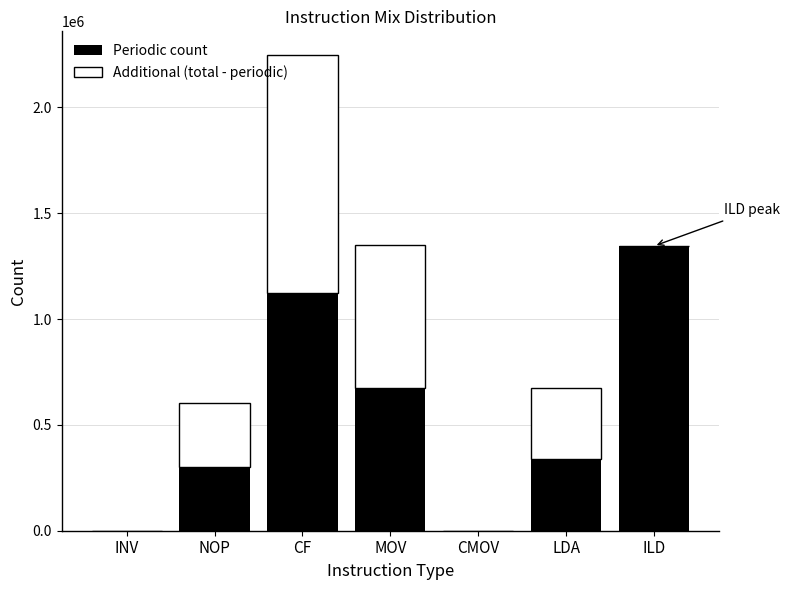

Reading right to left, list the values for the Periodic count series.

ILD=1345010	LDA=336738	CMOV=0	MOV=673440	CF=1122468	NOP=299559	INV=0